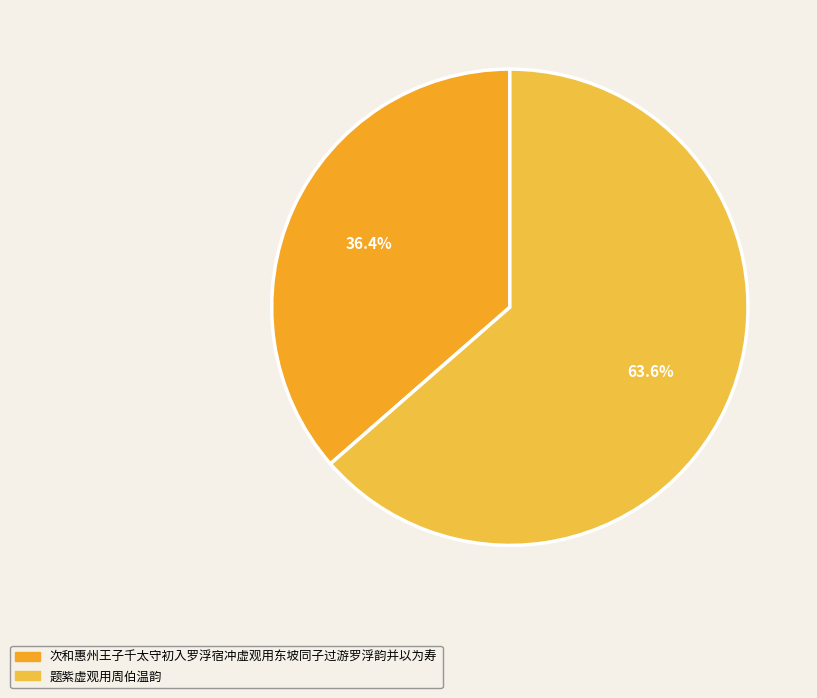

To the nearest percent, what is the difference between the largest and smallest slice percentages?

27%